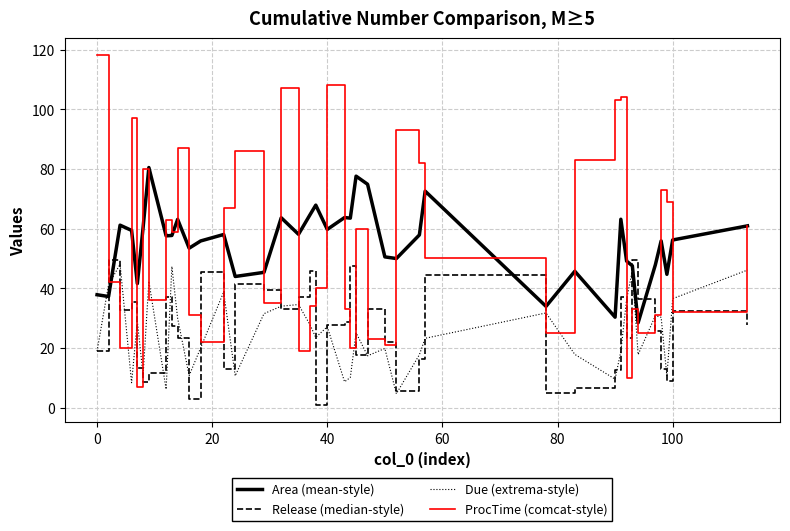

After their last crossing, which series has the higher values: Due (extrema-style) or Area (mean-style)?

Area (mean-style)